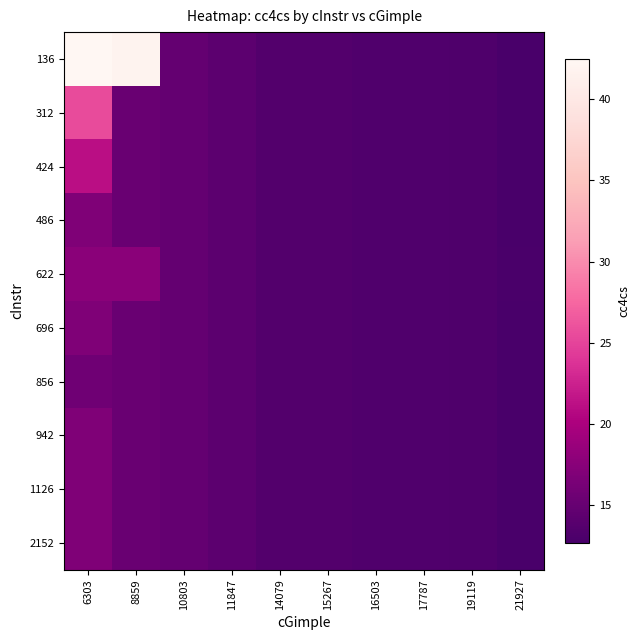

At which category does the chart reach its peak across all series?

6303